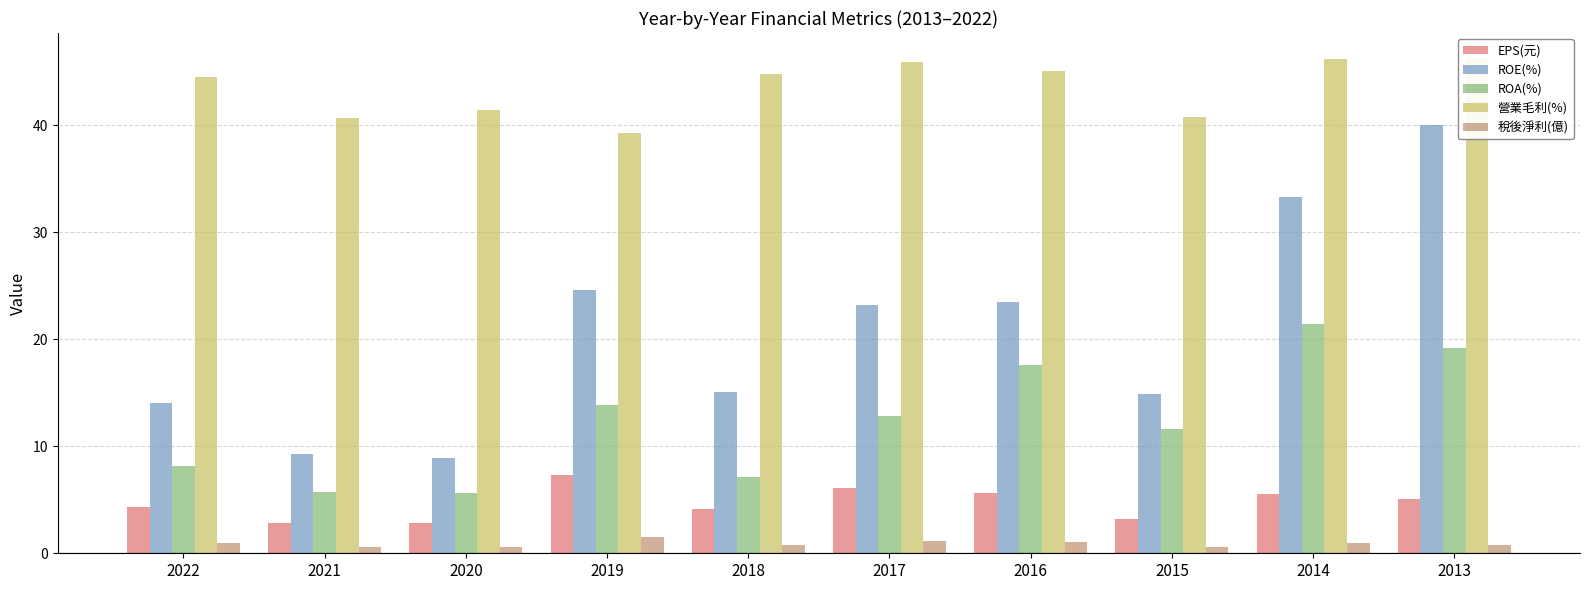

At which category is the sum across all series the highest?

2013